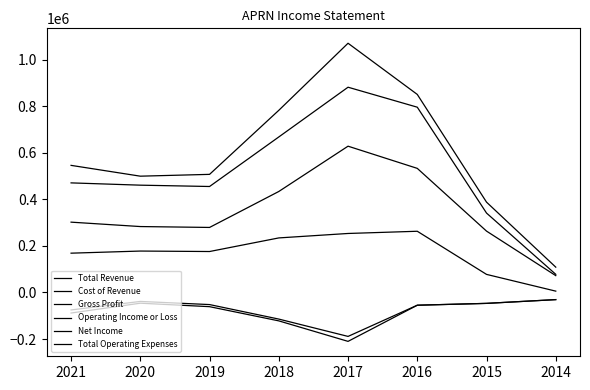

How many lines are shown in the chart?

6